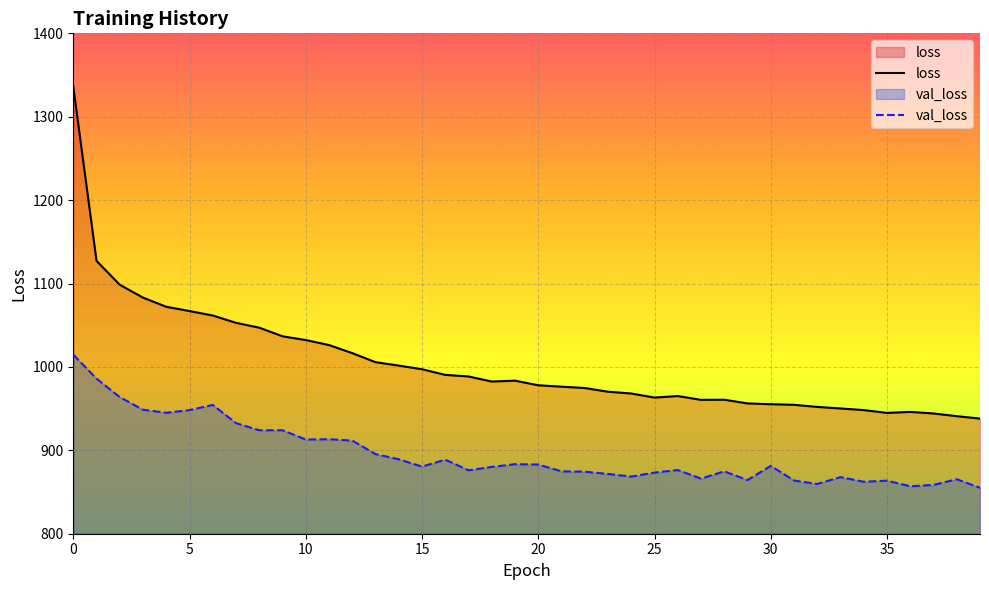

Which series has the largest range (max minus min)?

loss